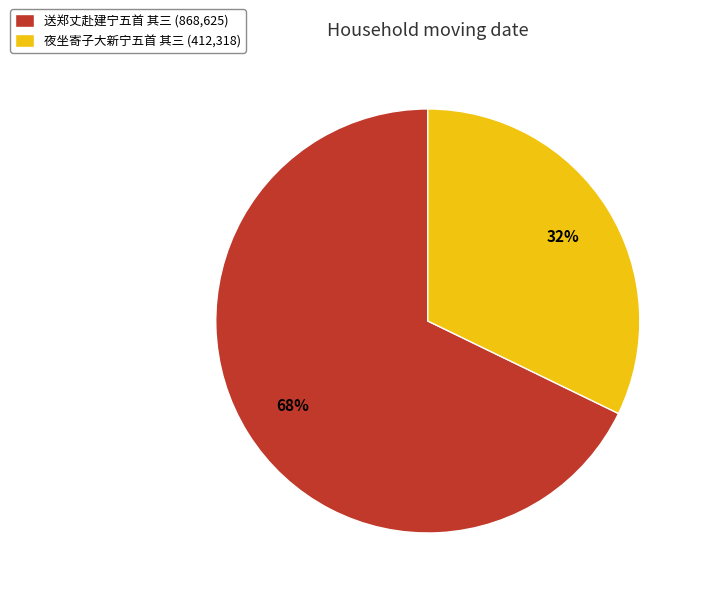

What is the smallest slice in the pie chart?

夜坐寄子大新宁五首 其三